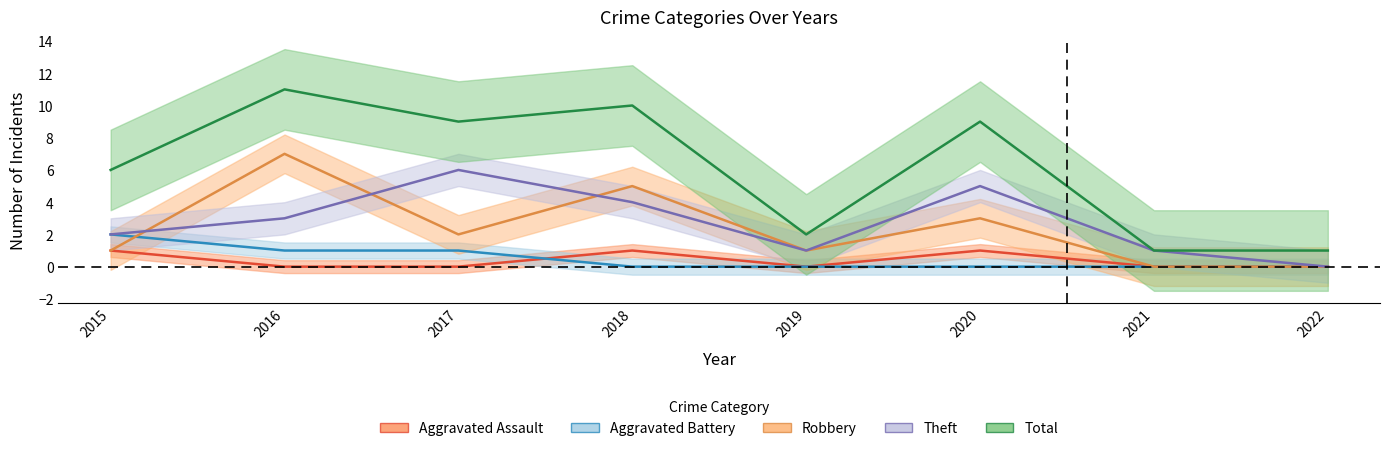

At which category is the sum across all series the highest?

2016